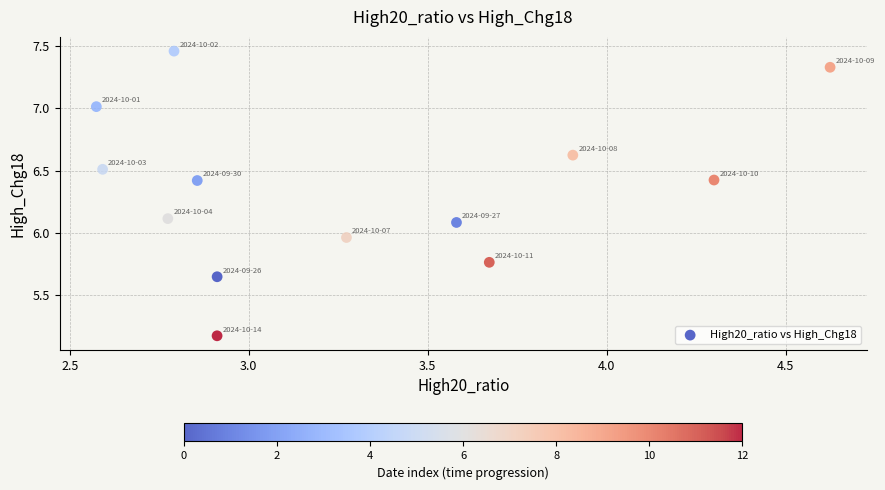

What is the range of Y values (max minus min)?

2.3